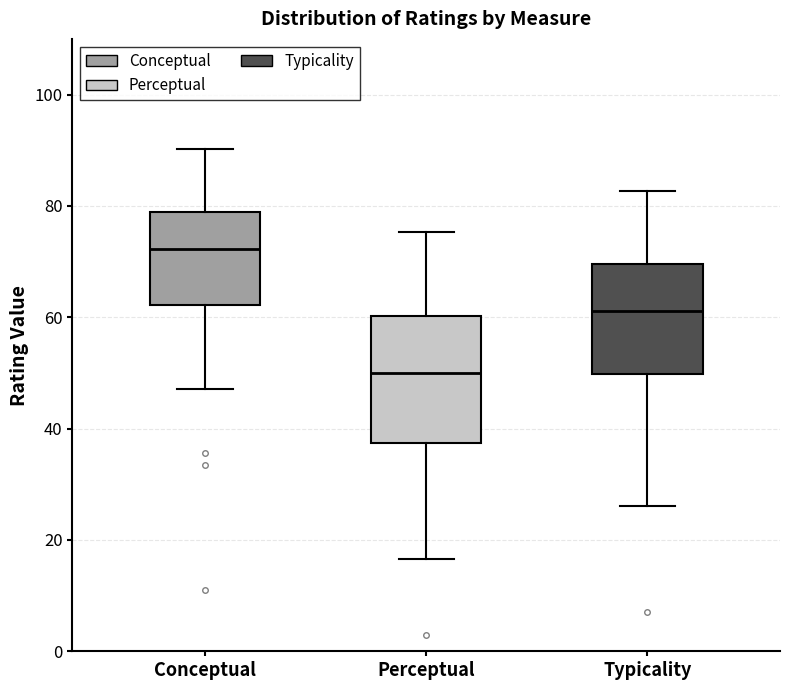

Reading left to right, transcribe this box plot: for each box, give where its median line is, the range the box spans, and where its two whiskers end, as read against the y-axis. The values are not printed on the chart, so give them approximately, as read against the axis.

Conceptual: median 72, box 62 to 78, whiskers 48 to 90
Perceptual: median 50, box 38 to 60, whiskers 16 to 76
Typicality: median 62, box 50 to 70, whiskers 26 to 82